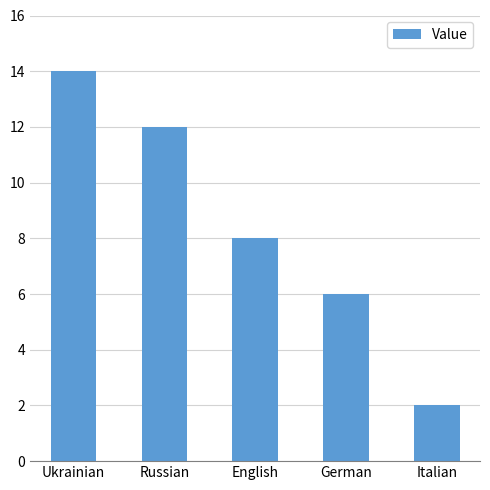

What is the difference between the values at German and Ukrainian?

8